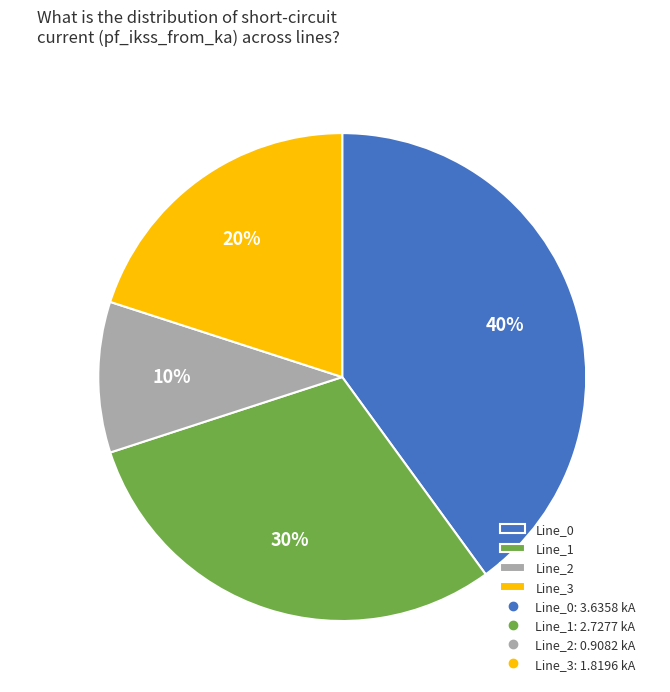

To the nearest percent, what is the difference between the Line_0 and Line_3 slice percentages?

20%